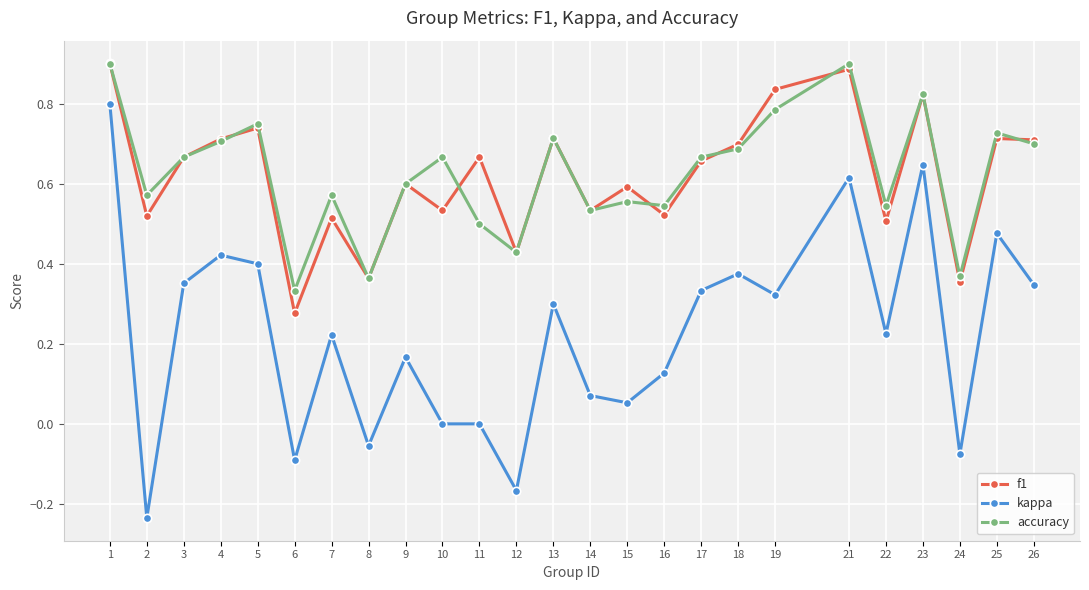

True or false: accuracy has more than 1 points higher than both neighbors.

True